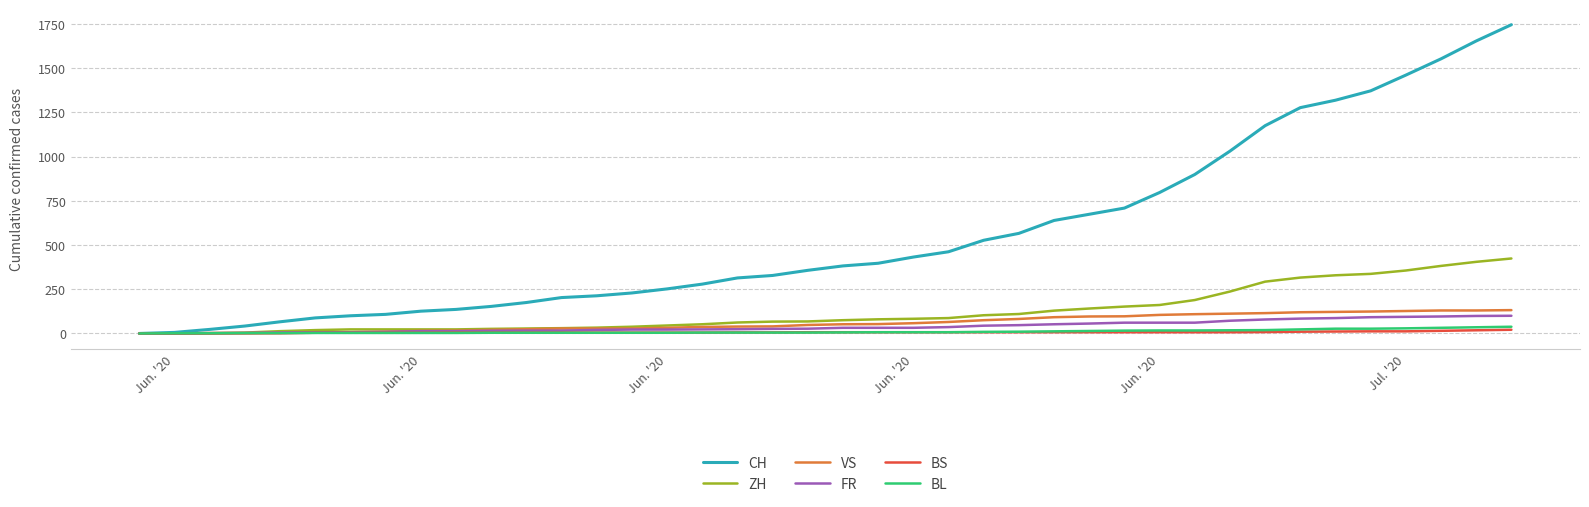

Which series has the widest spread of values?

CH